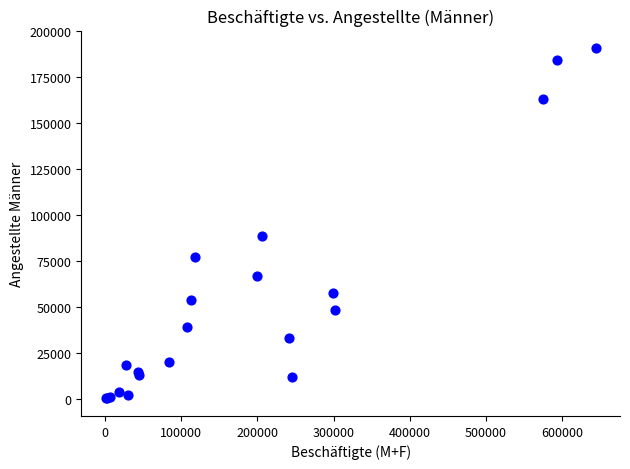

What Y value in the scatter plot is closest to 95574?

88833